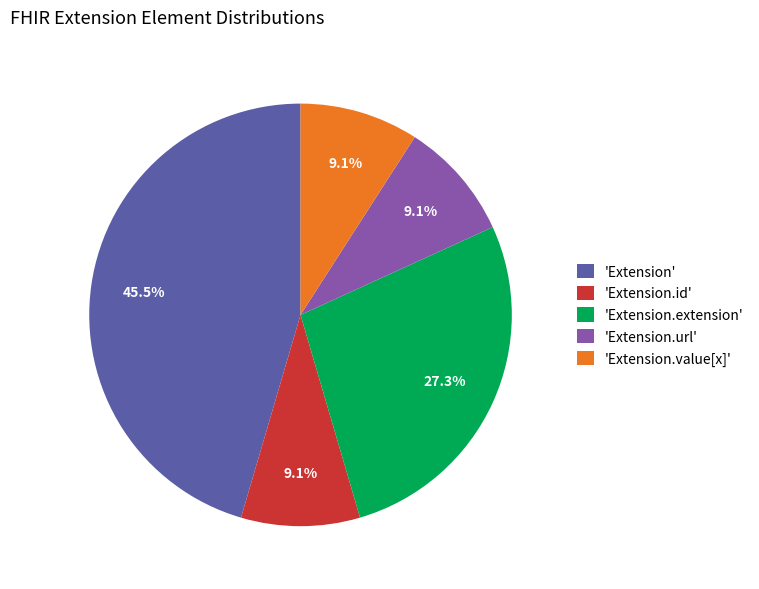

Does 'Extension.extension' represent more than half of the total?

No